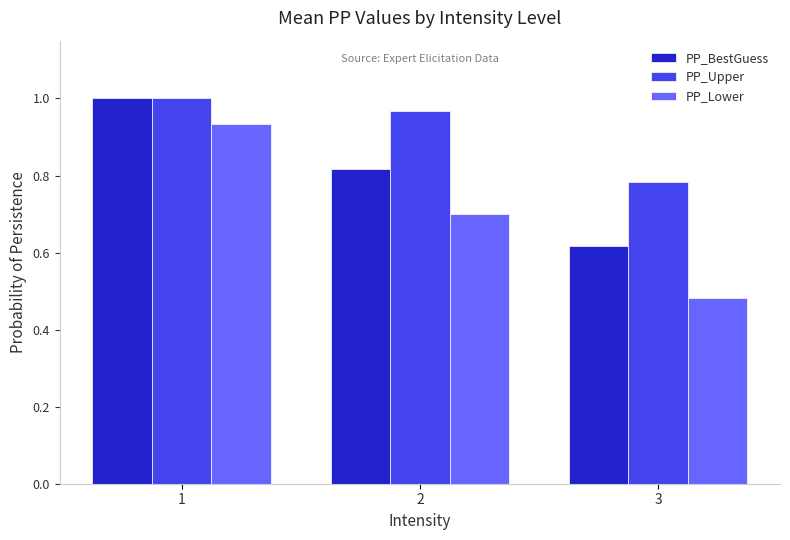

Rank the series by their average value, from lowest to highest.

PP_Lower, PP_BestGuess, PP_Upper